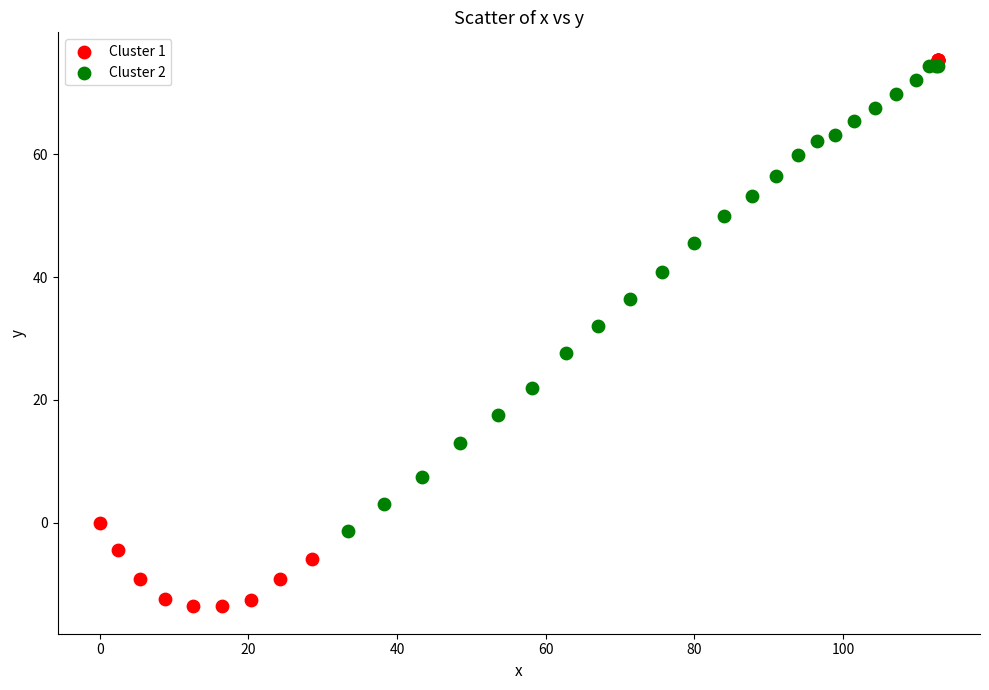

Which series reaches the minimum Y coordinate?

Cluster 1